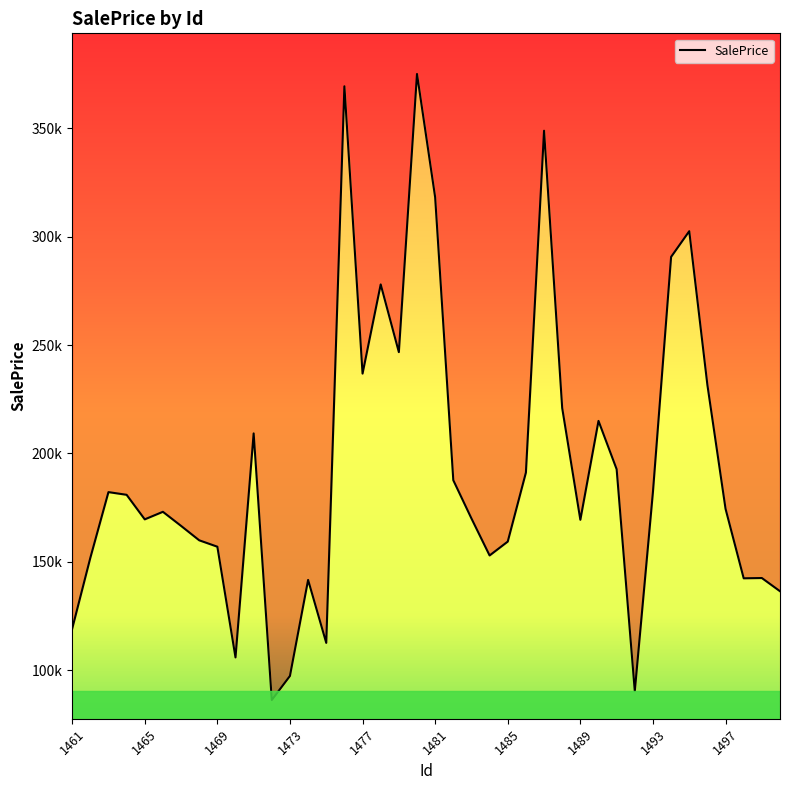

Between 1483 and 1469, which is larger?

1483